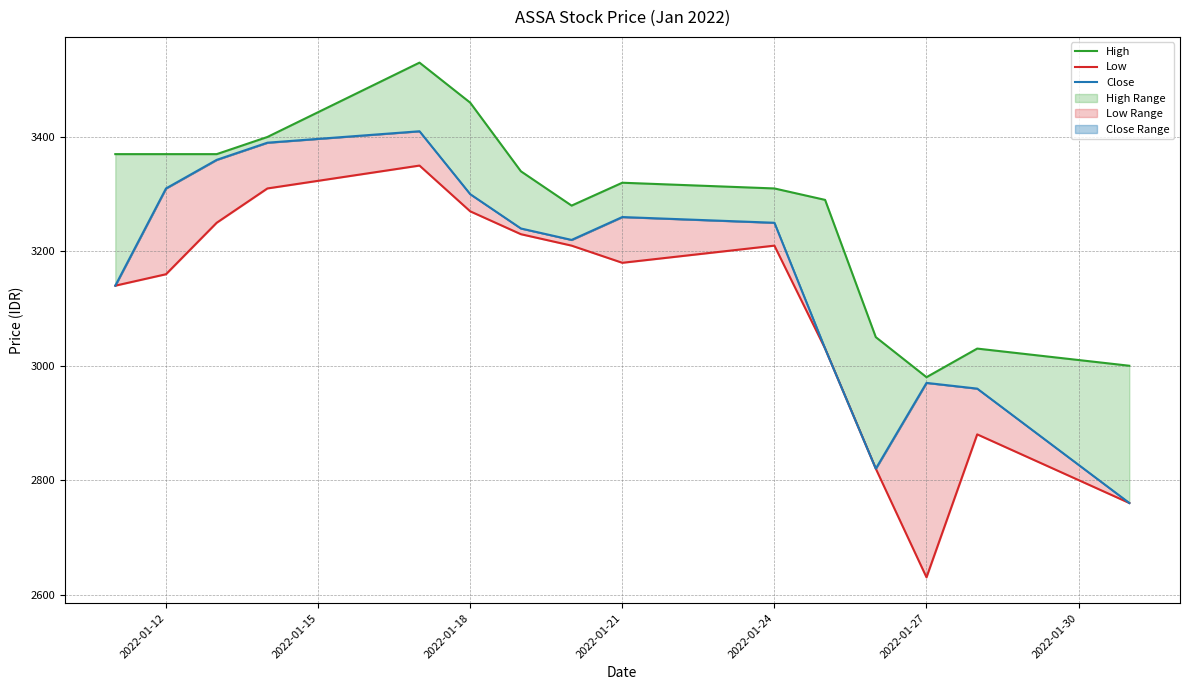

What is the highest value of the High series?

3530